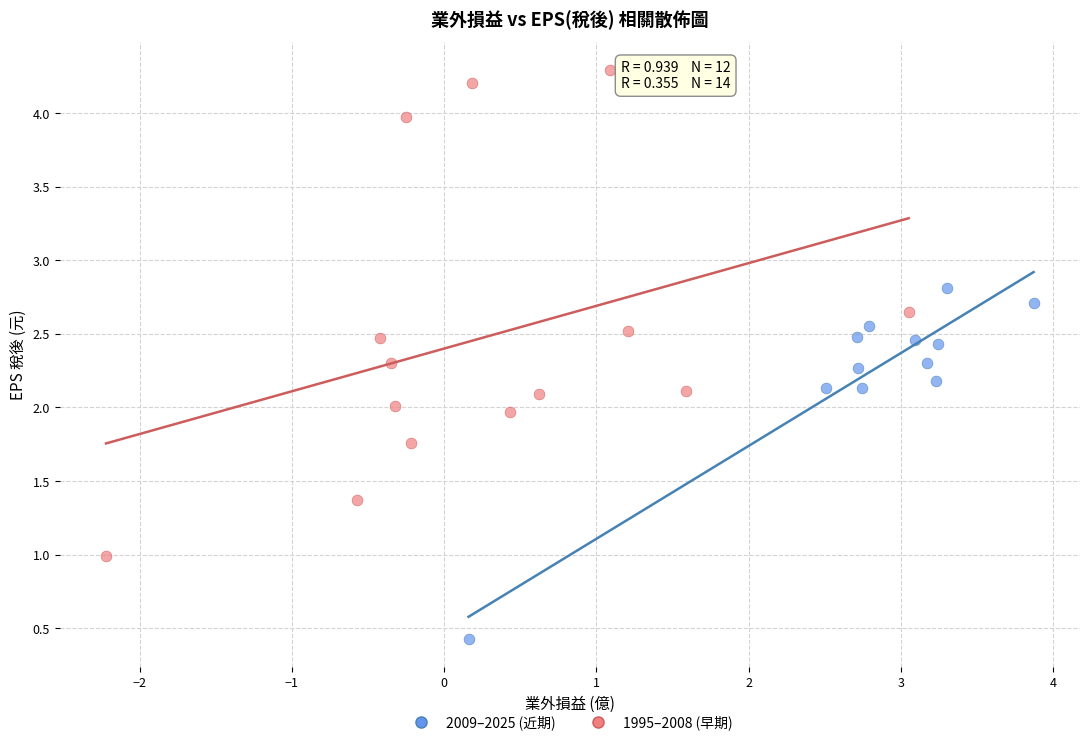

Which series has the widest spread of Y values?

1995–2008 (早期)